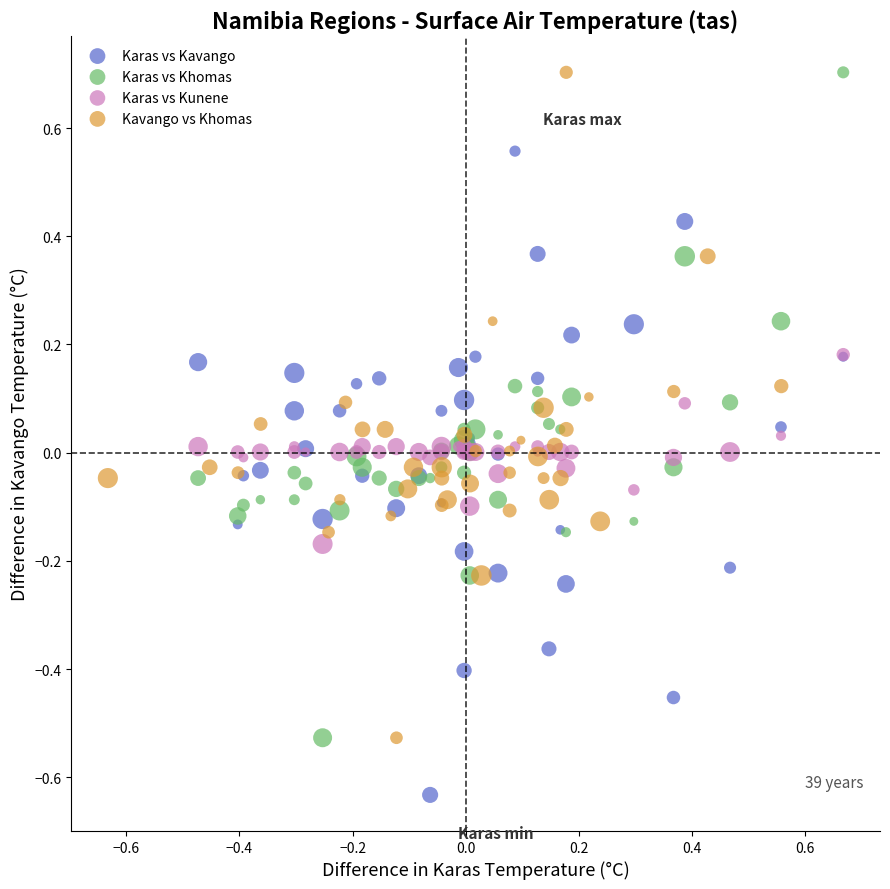

Which series contains the lowest Y value?

Karas vs Kavango